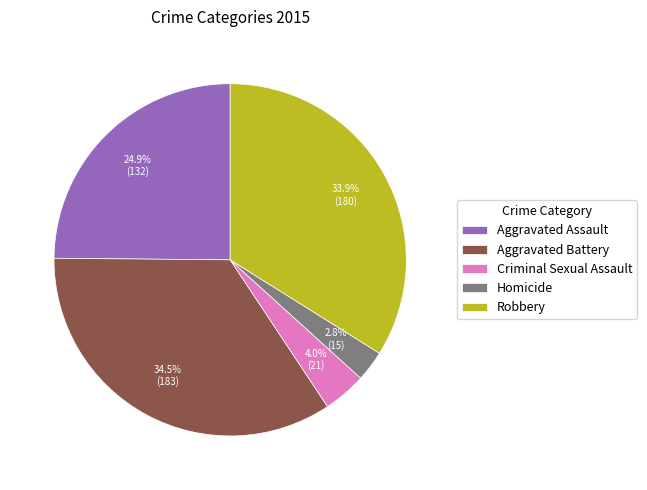

True or false: Robbery accounts for 34% of the total.

True